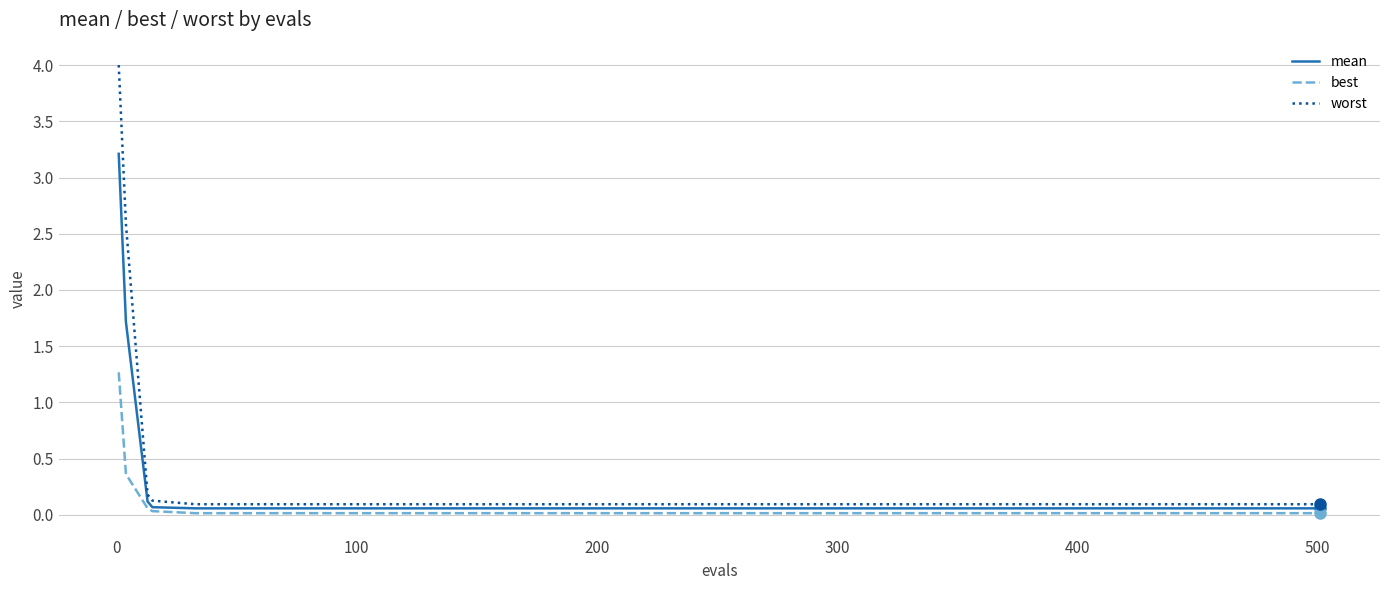

What is the maximum value for worst?

4.0